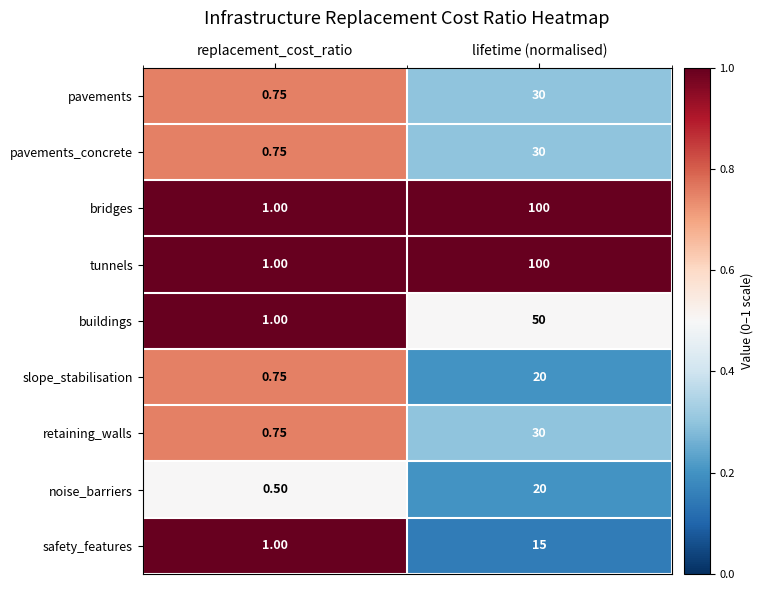

List the labels in order of pavements_concrete value, smallest first.

replacement_cost_ratio, lifetime (normalised)